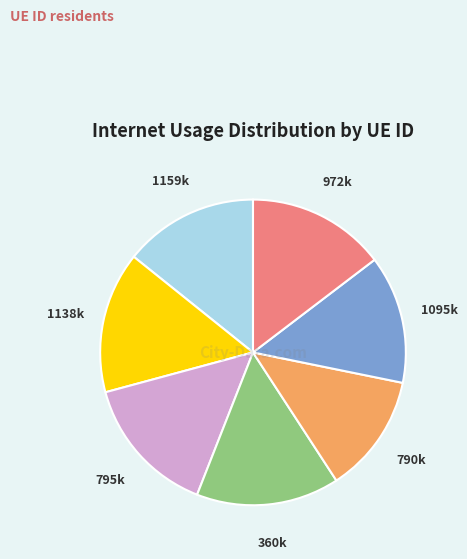

Does any single category account for the majority?

No